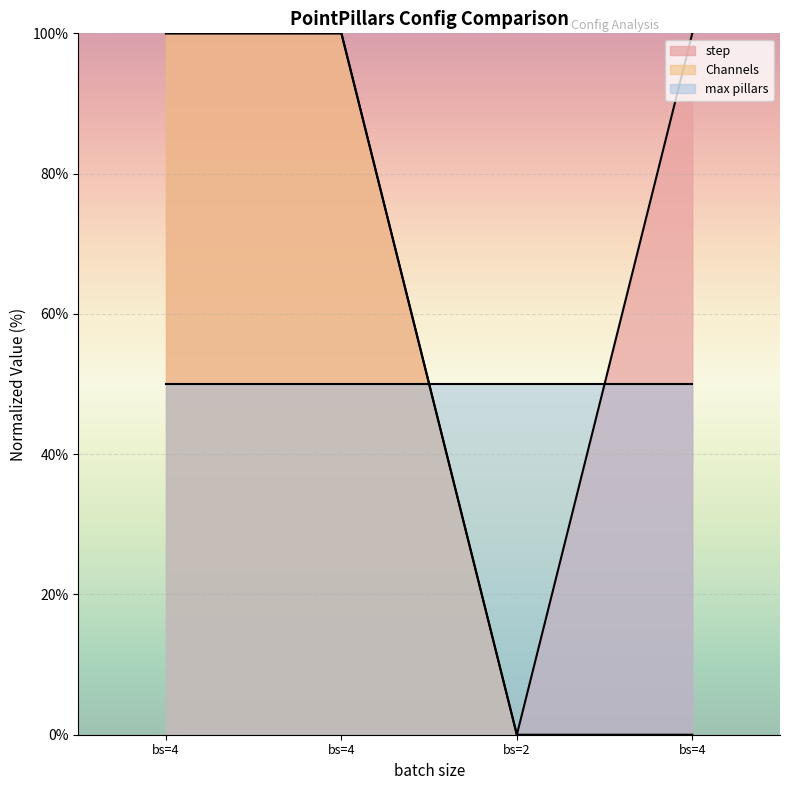

True or false: Channels has a value of 45.2 at bs=2.

False